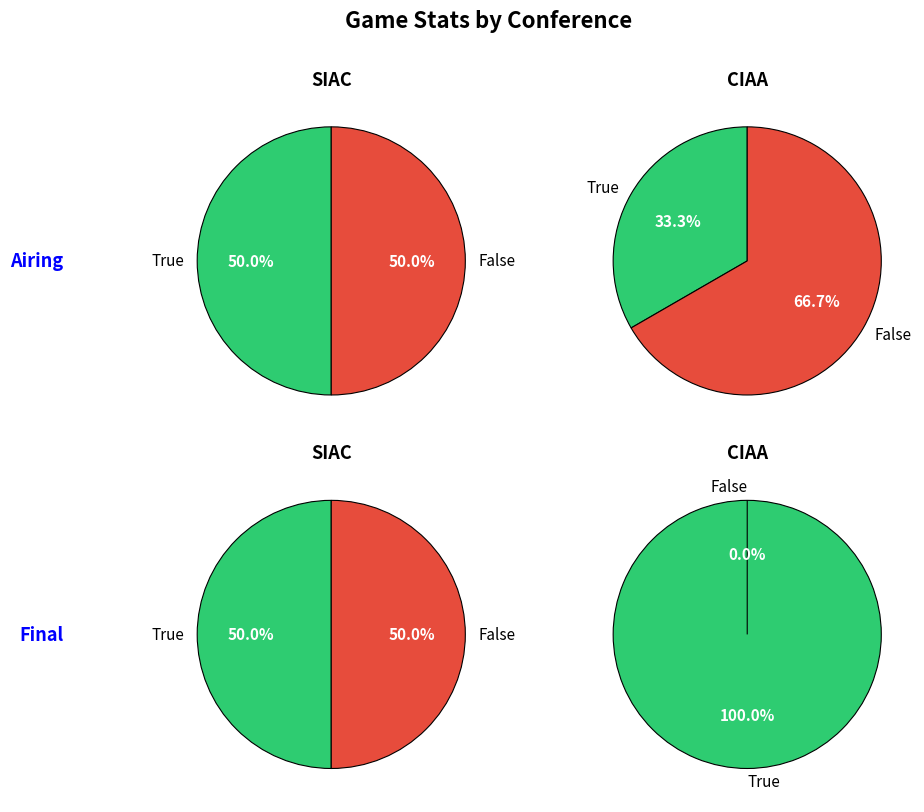

How many segments does this pie chart have?

2